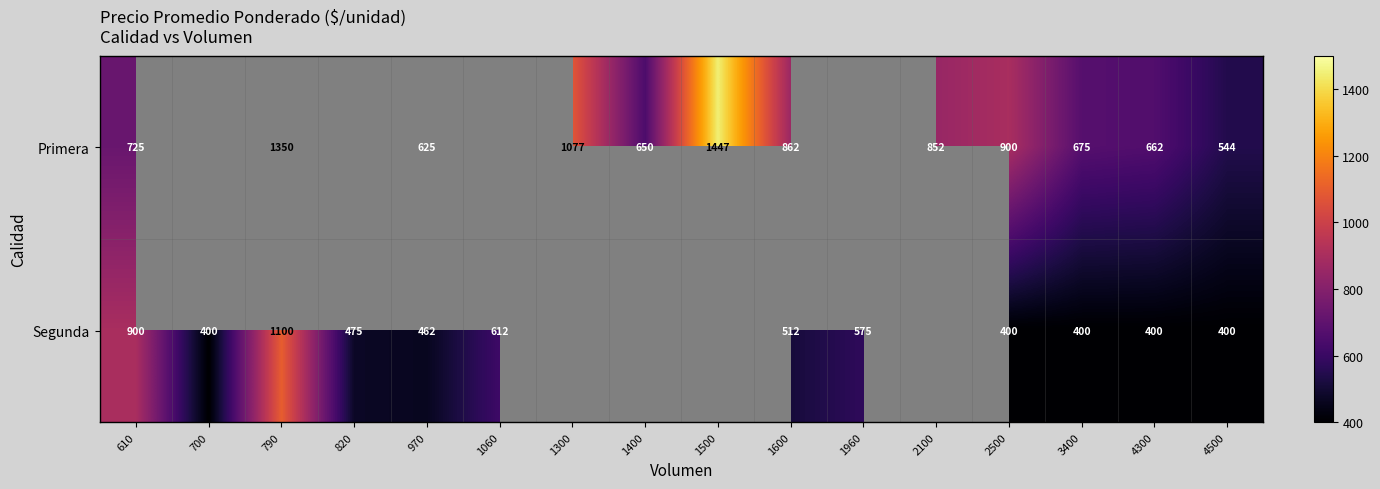

What is the sum of the Primera values at 2100 and 970?

1477